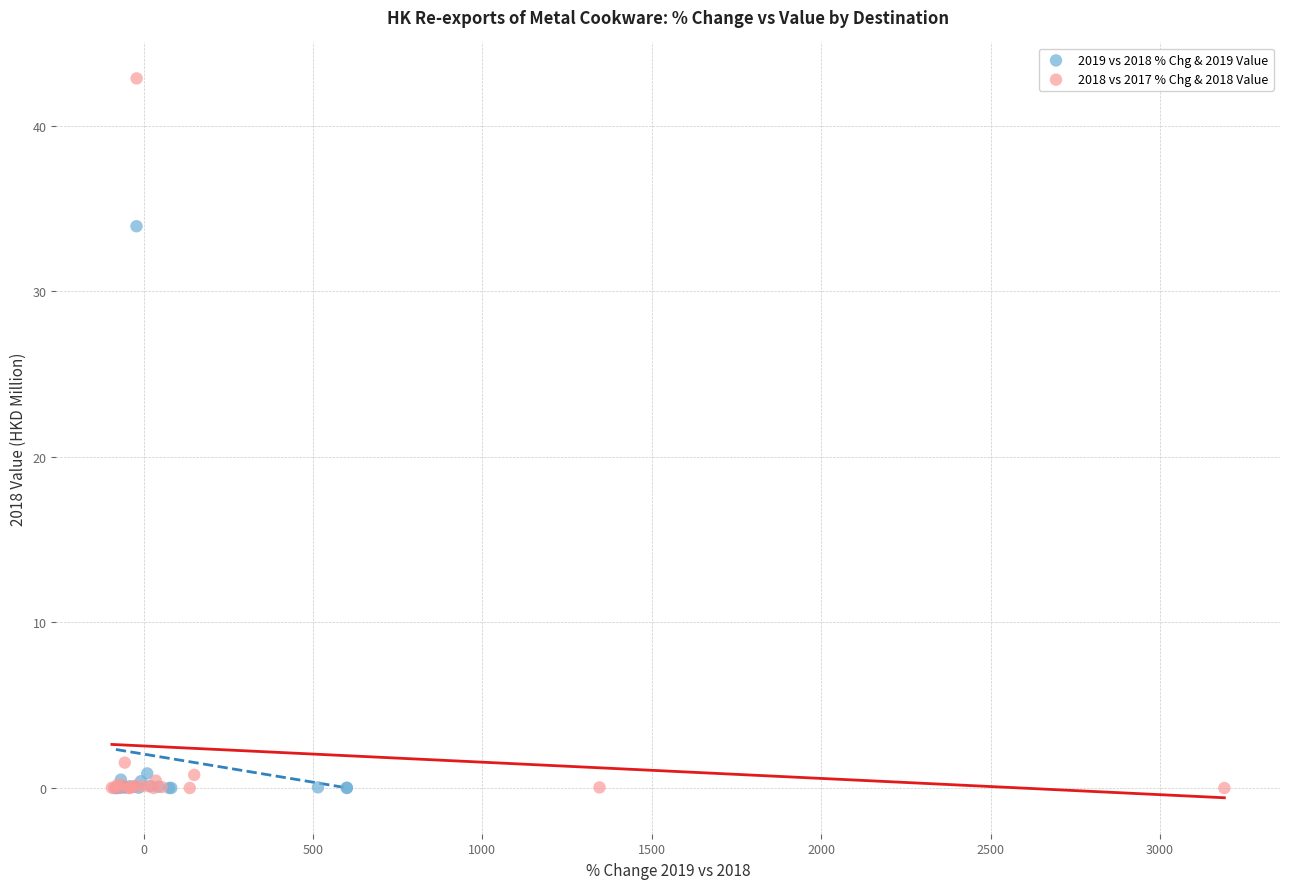

Which series contains the highest Y value?

2018 vs 2017 % Chg & 2018 Value